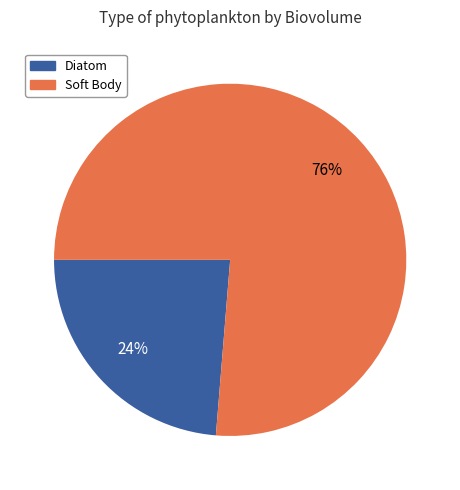

Combined, do Soft Body and Diatom account for over 50%?

Yes